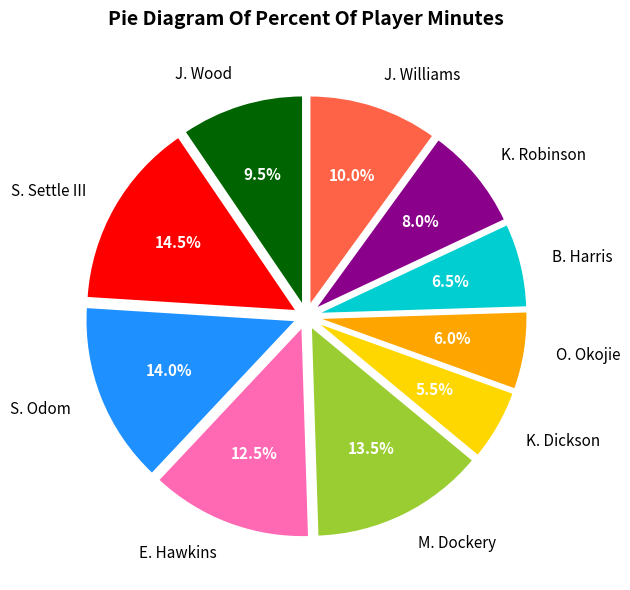

What is the largest slice in the pie chart?

S. Settle III